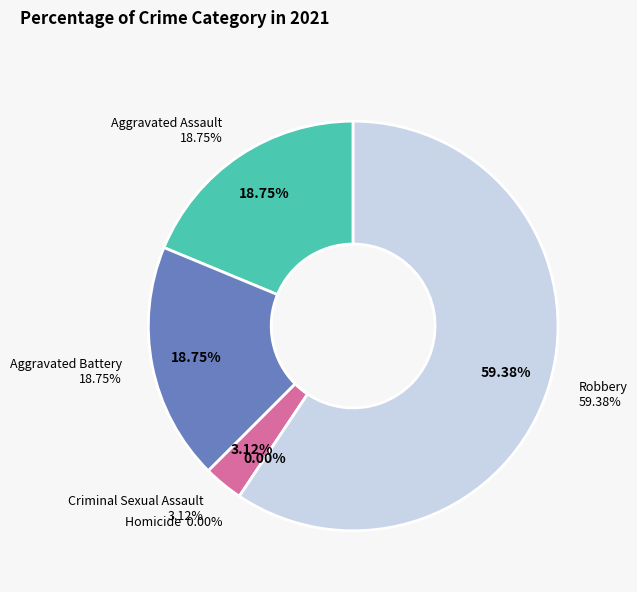

Is there any slice that represents more than half of the pie?

Yes